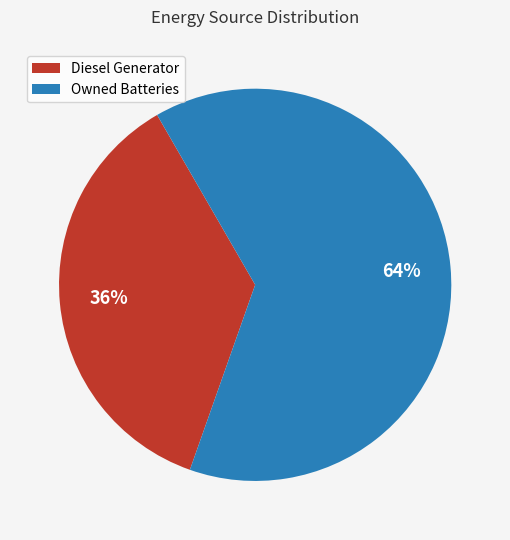

Which category has the smallest portion of the pie?

Diesel Generator